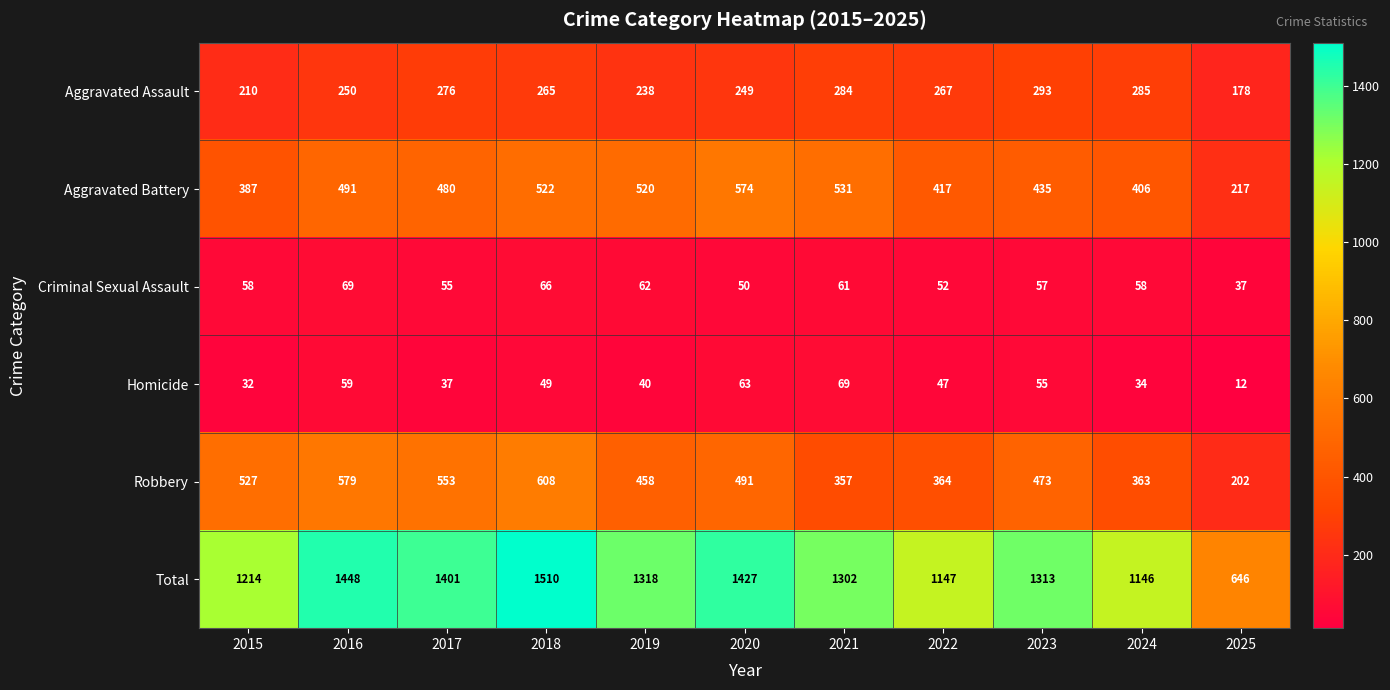

What is the total value across all series at 2022?

2294